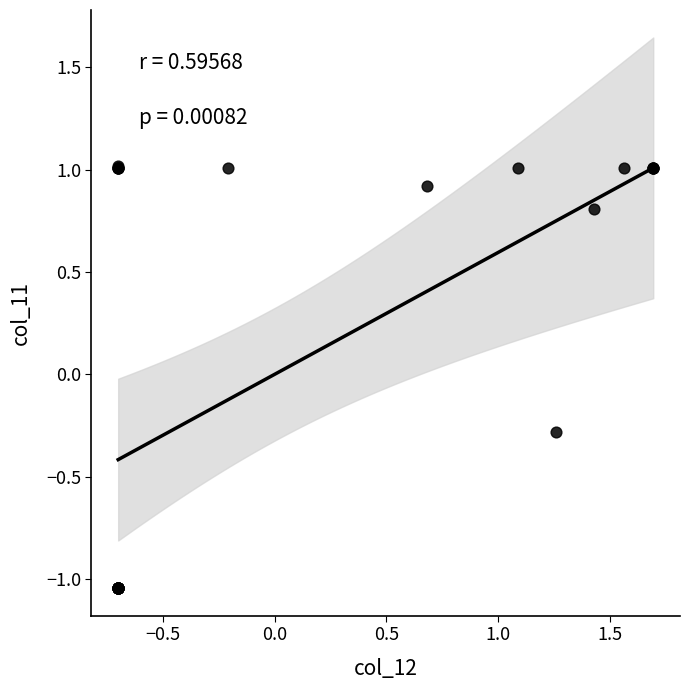

What Y value in the scatter plot is closest to 0?

-0.3